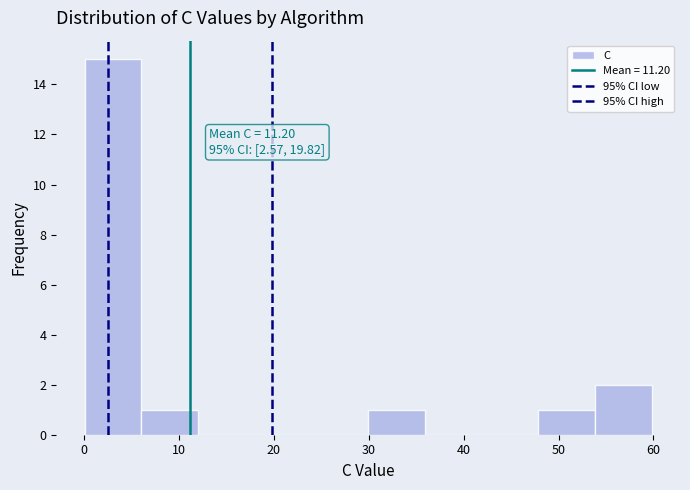

Which range on the x-axis has the tallest bar?

0 to 6